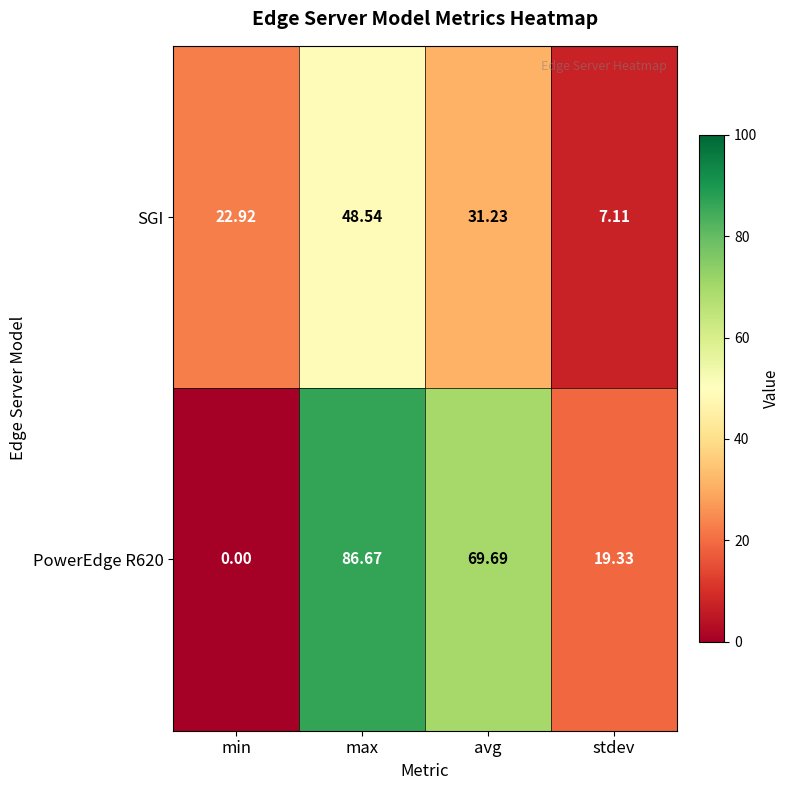

At which category is the sum across all series the highest?

max